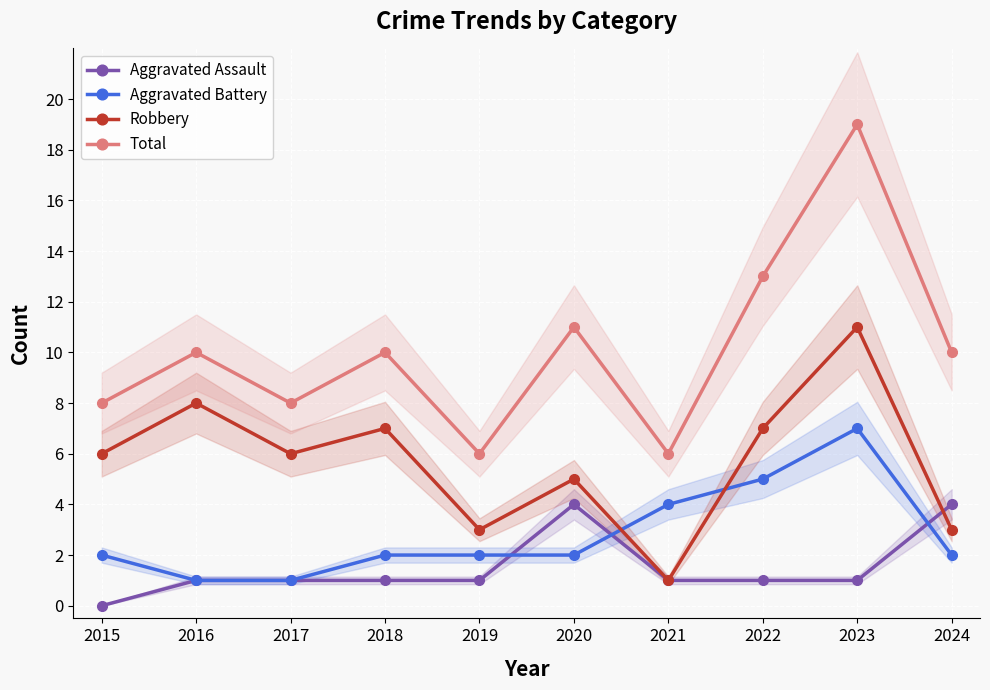

Reading left to right, transcribe all the data shown in this chart.

Aggravated Assault: 0	1	1	1	1	4	1	1	1	4
Aggravated Battery: 2	1	1	2	2	2	4	5	7	2
Robbery: 6	8	6	7	3	5	1	7	11	3
Total: 8	10	8	10	6	11	6	13	19	10